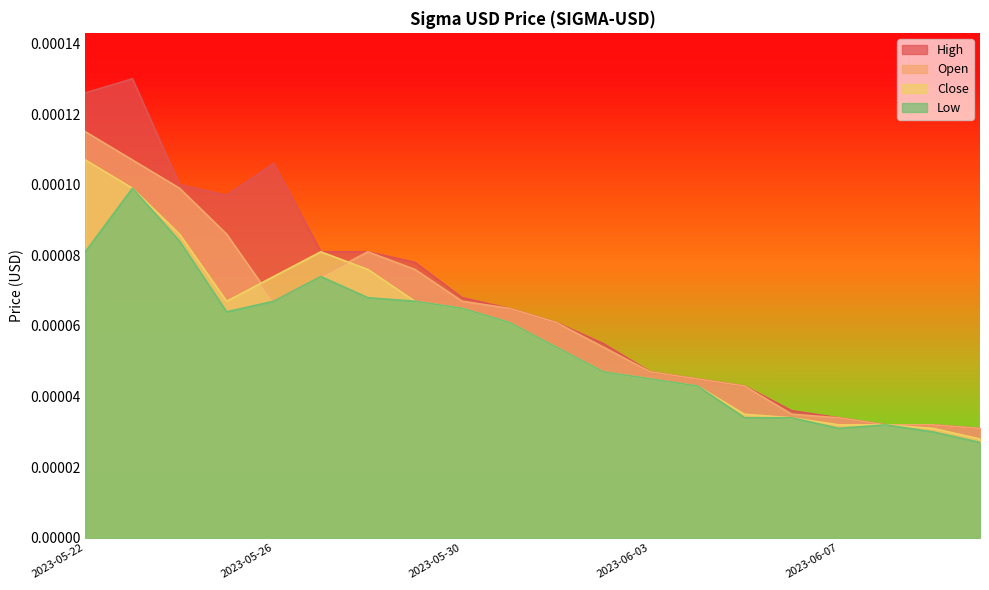

What position from the right is 2023-05-31?

11